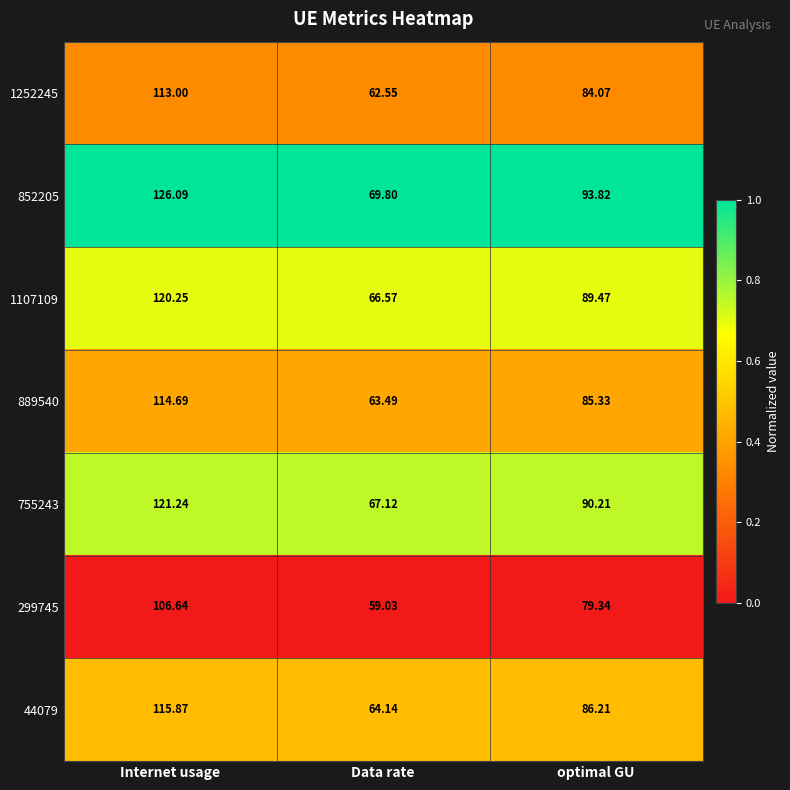

Which category has the lowest value across all series?

Data rate